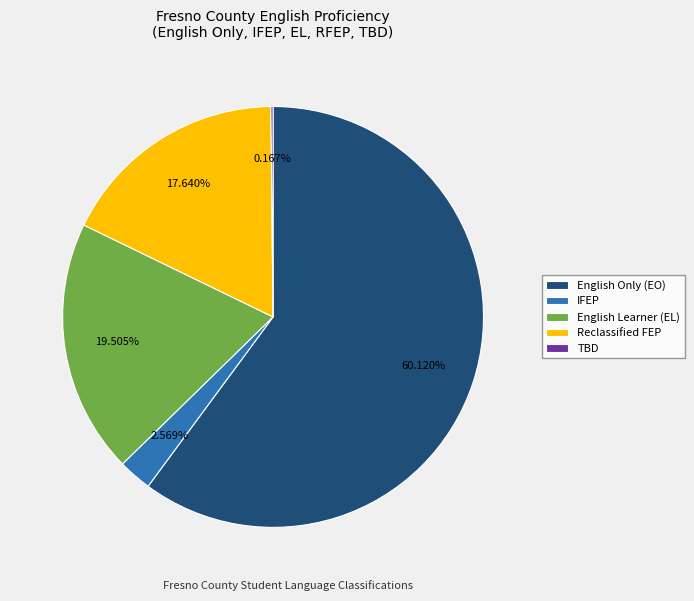

Does English Only (EO) represent more than half of the total?

Yes